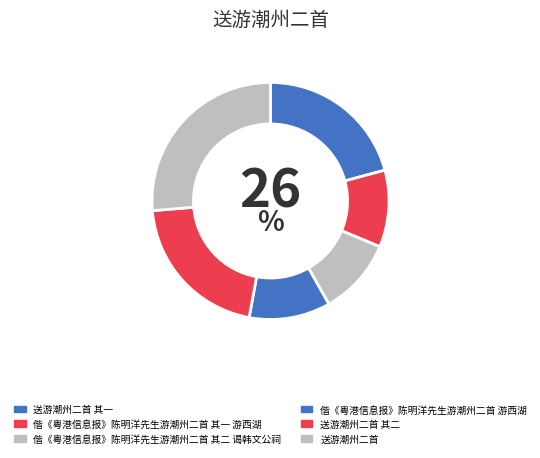

Count the number of slices in the pie.

6